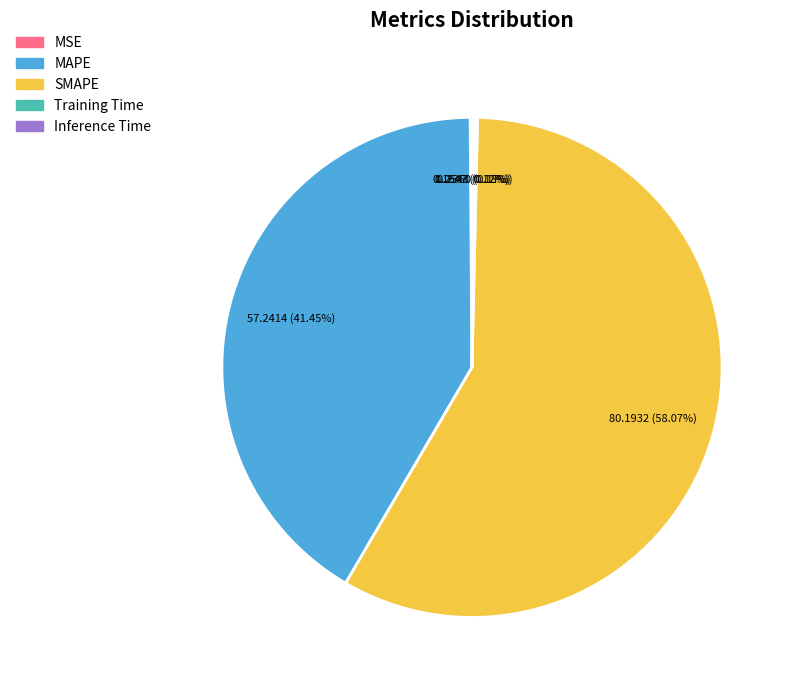

Does SMAPE represent more than half of the total?

Yes